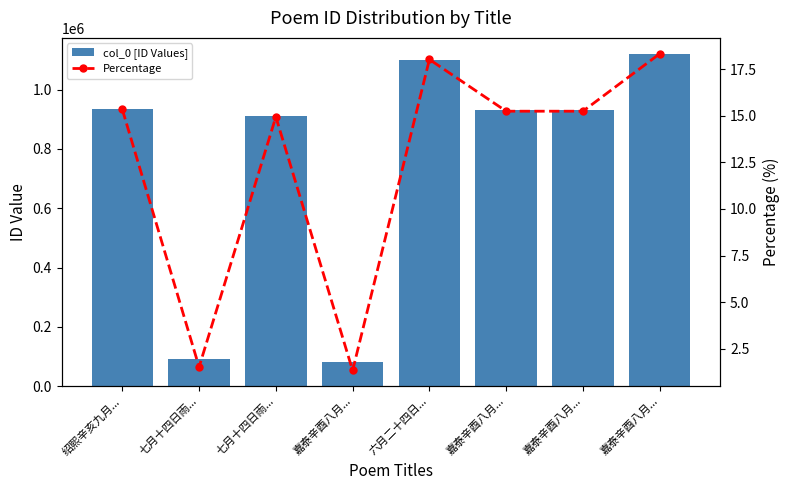

List the series in order of their overall mean, highest first.

col_0 [ID Values], Percentage